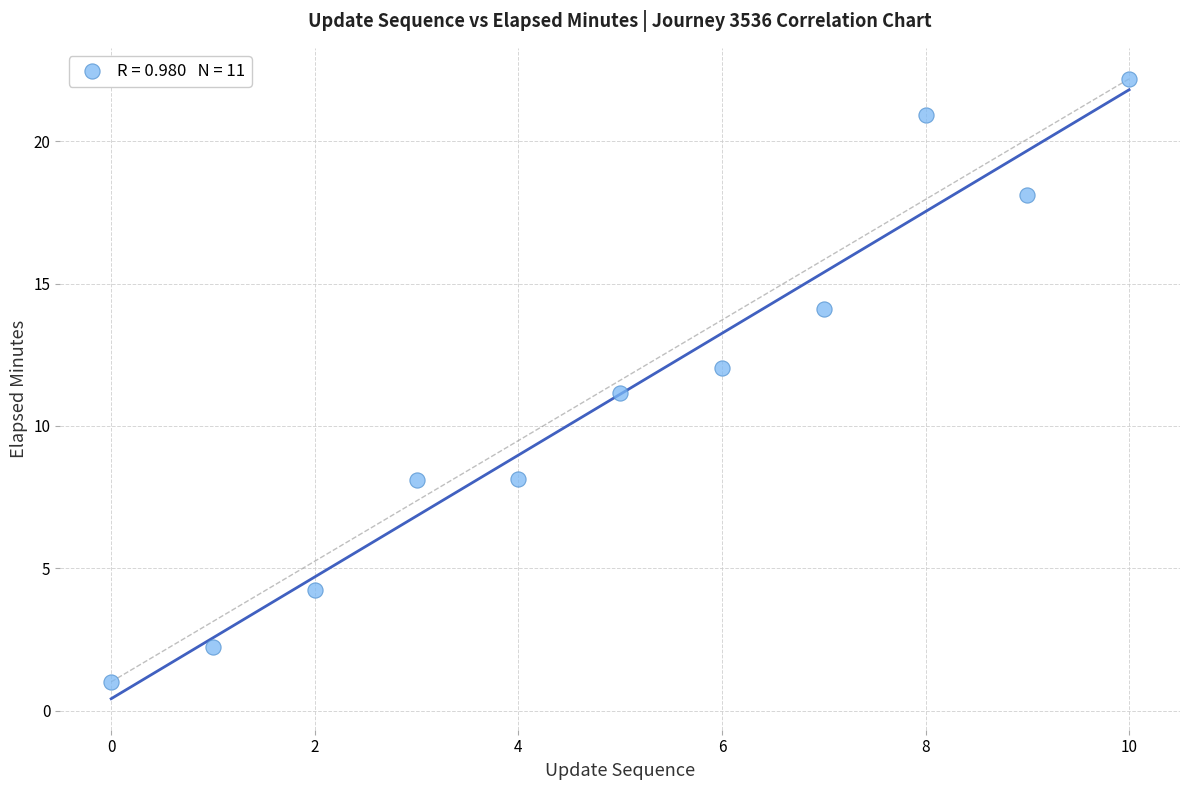

What is the average Y value?

11.1